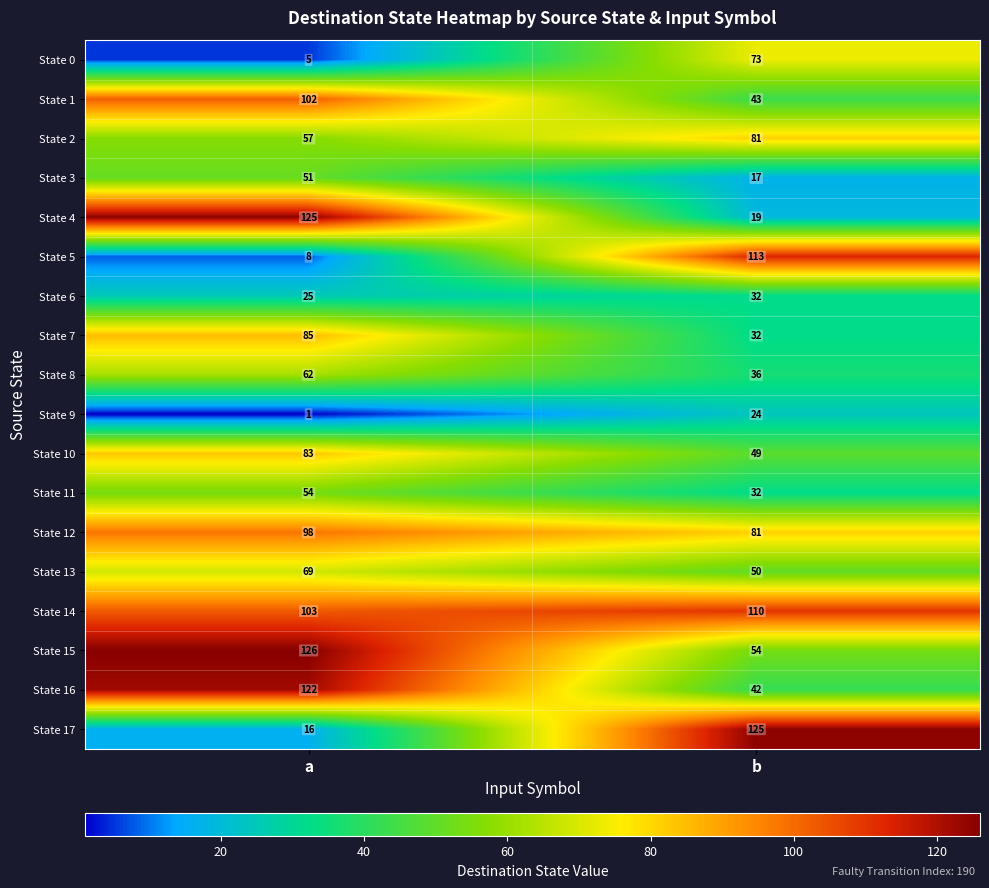

What is the sum of the State 14 values at b and a?

213